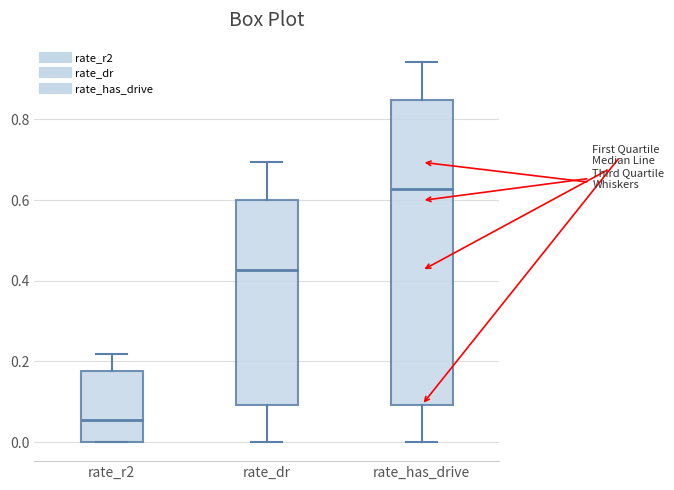

Reading left to right, transcribe this box plot: for each box, give where its median line is, the range the box spans, and where its two whiskers end, as read against the y-axis. The values are not printed on the chart, so give them approximately, as read against the axis.

rate_r2: median 0.06, box 0.00 to 0.18, whiskers 0.00 to 0.22
rate_dr: median 0.42, box 0.10 to 0.60, whiskers 0.00 to 0.70
rate_has_drive: median 0.62, box 0.10 to 0.84, whiskers 0.00 to 0.94